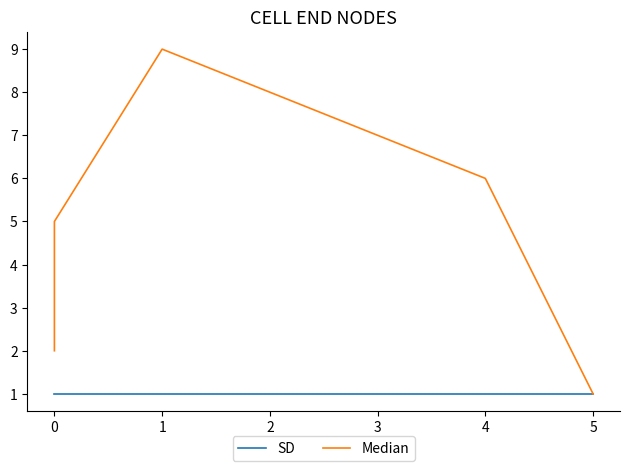

Between 3 and 4, which is larger?

3